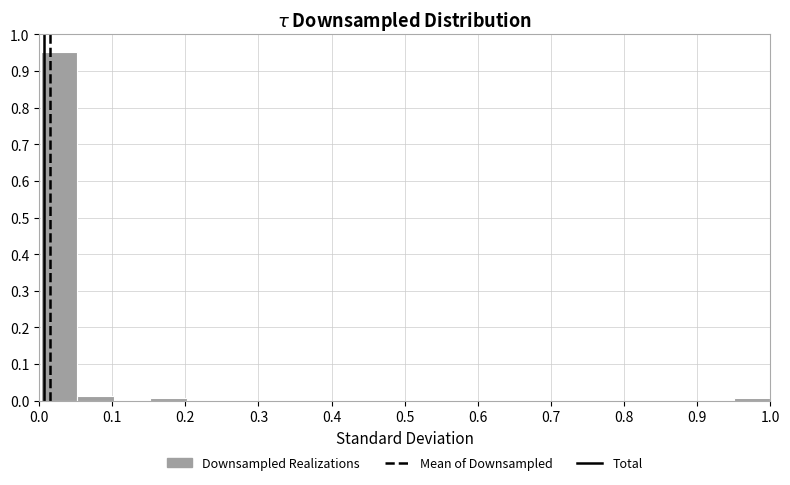

Which range on the x-axis has the tallest bar?

0.00 to 0.05